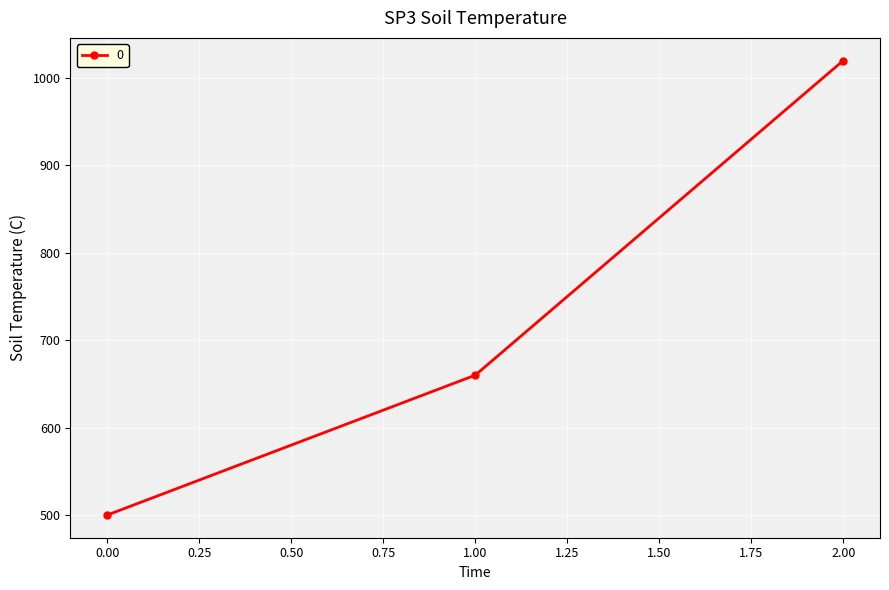

What value does the data have at 2.00, to the nearest 50?

1000